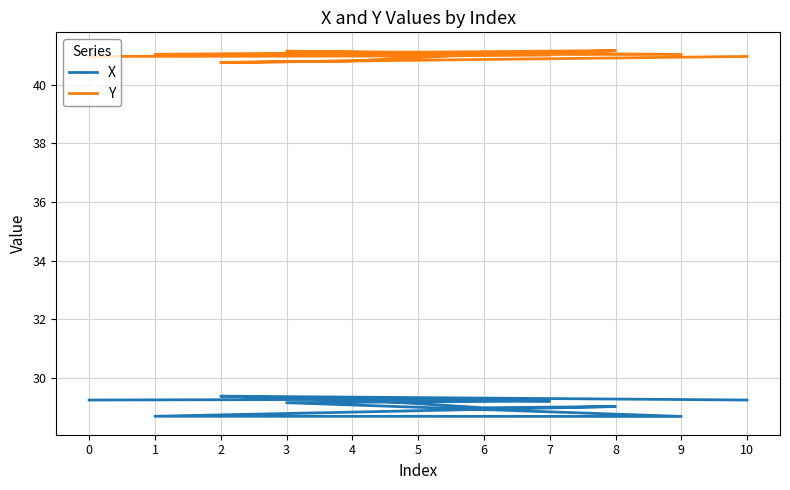

What is the greatest value displayed?

41.2